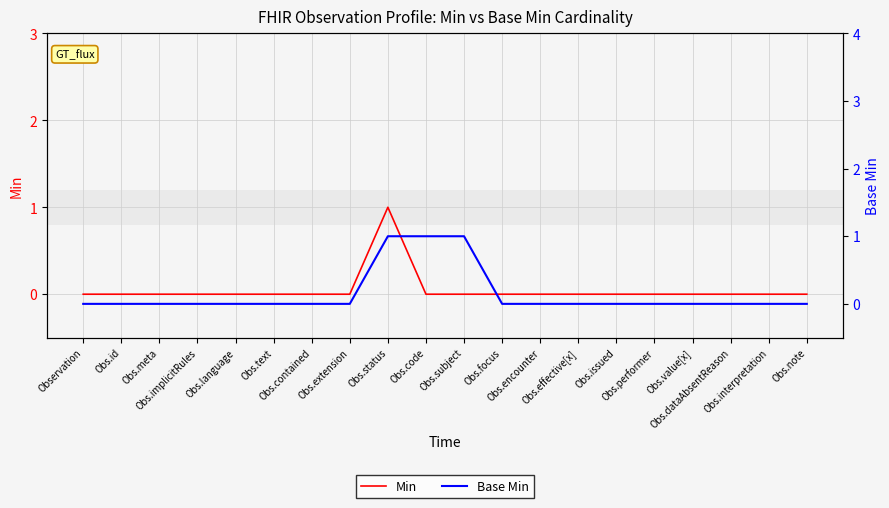

Between Obs.implicitRules and Obs.effective[x], which series saw the biggest shift?

Min